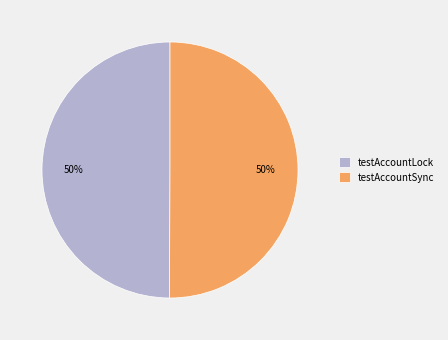

To the nearest percent, what percentage of the pie is testAccountLock?

50%